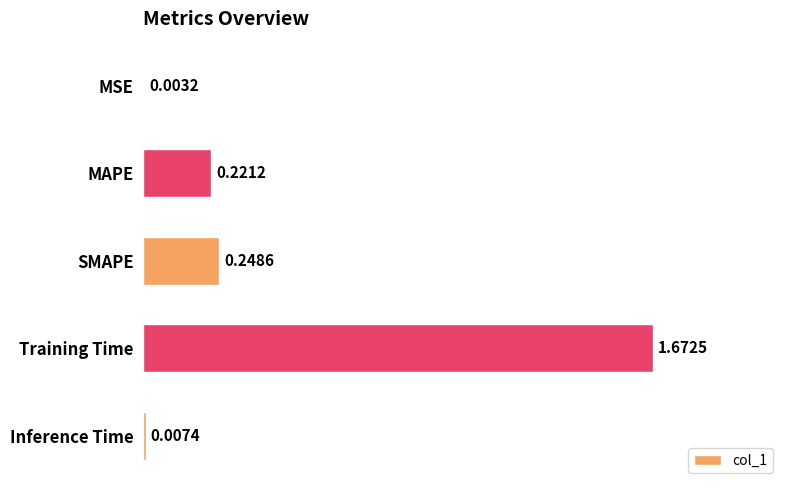

What is the change in value from MSE to Training Time?

+1.7